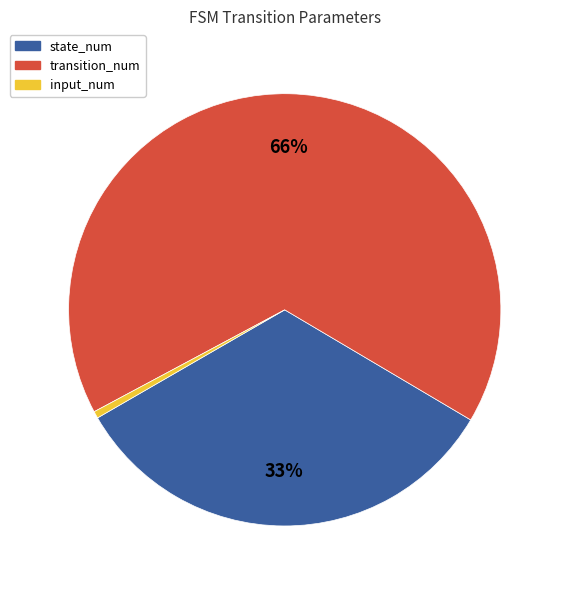

Do state_num and transition_num together represent more than half of the pie?

Yes